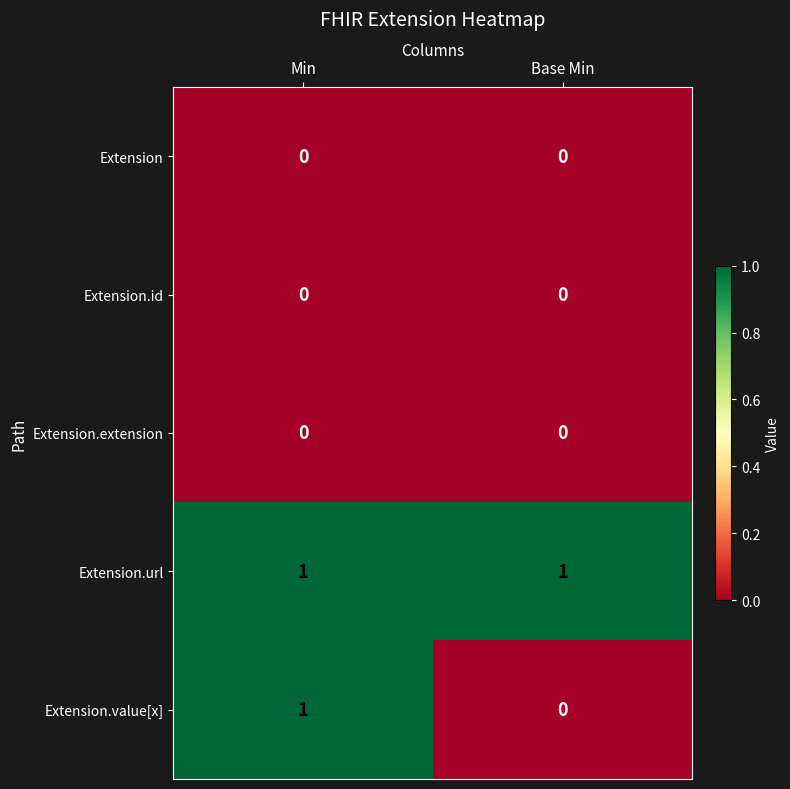

Between Min and Base Min, which series saw the biggest shift?

Extension.value[x]